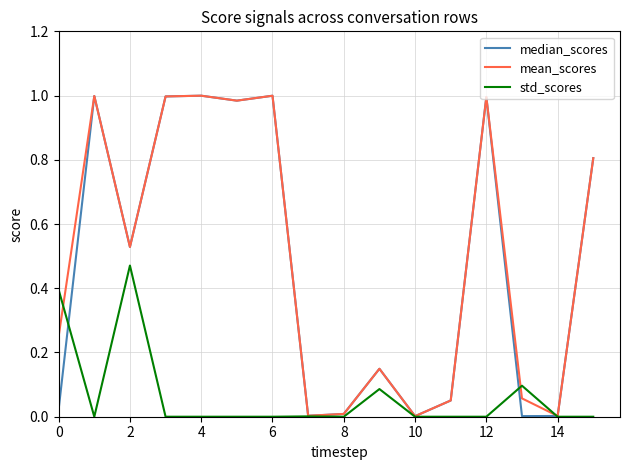

Where is the first local maximum for std_scores?

2